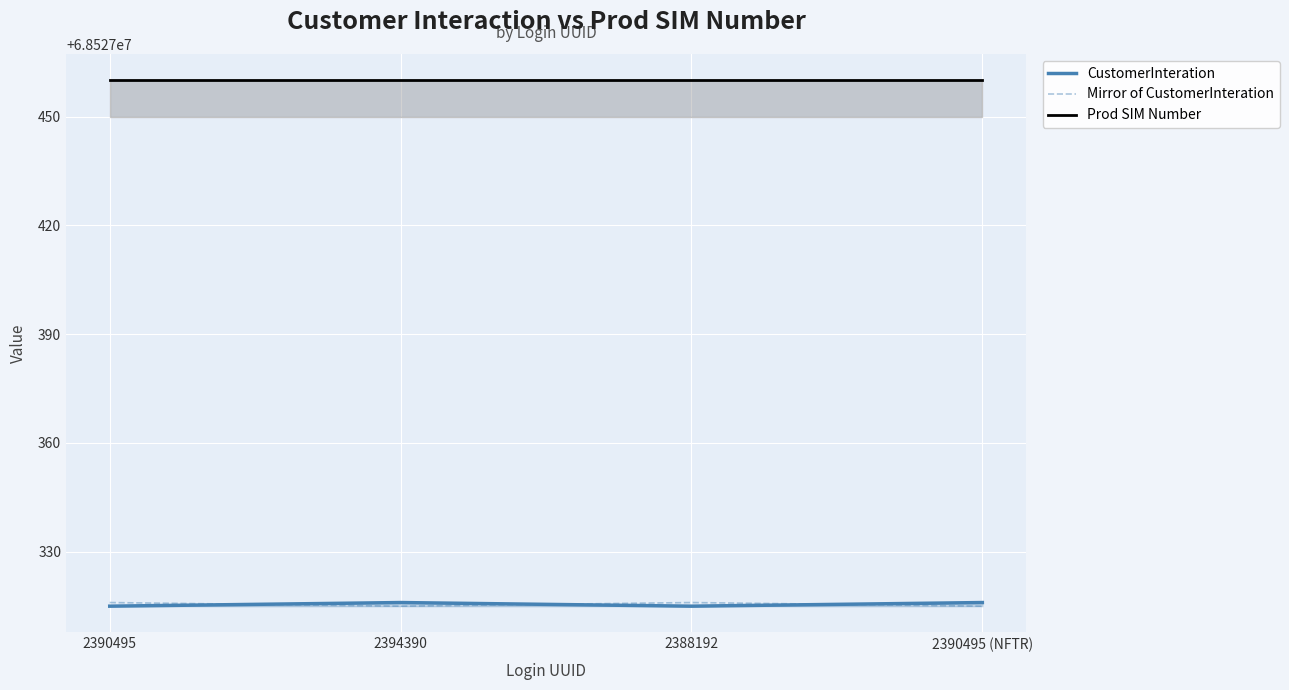

Between which two adjacent categories do CustomerInteration and Mirror of CustomerInteration first intersect?

2390495 and 2394390